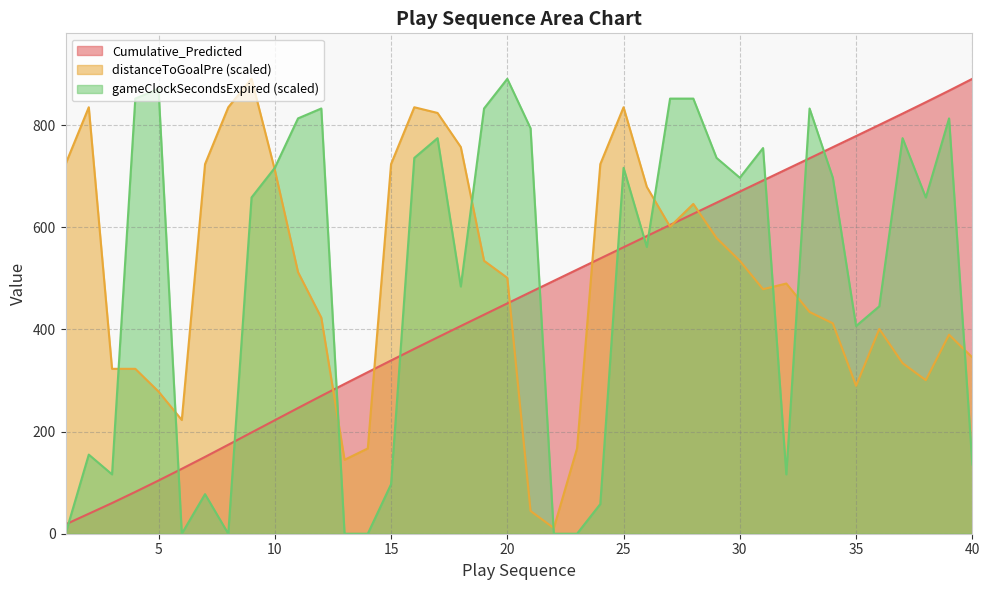

Which series has the widest spread of values?

gameClockSecondsExpired (scaled)